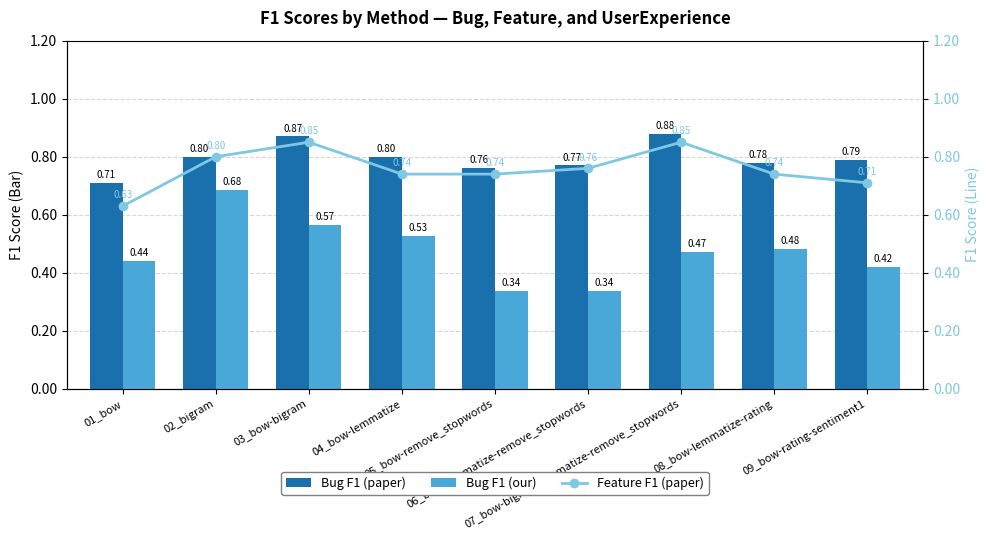

The value of Bug F1 (our) at 02_bigram is 0.7. True or false?

True